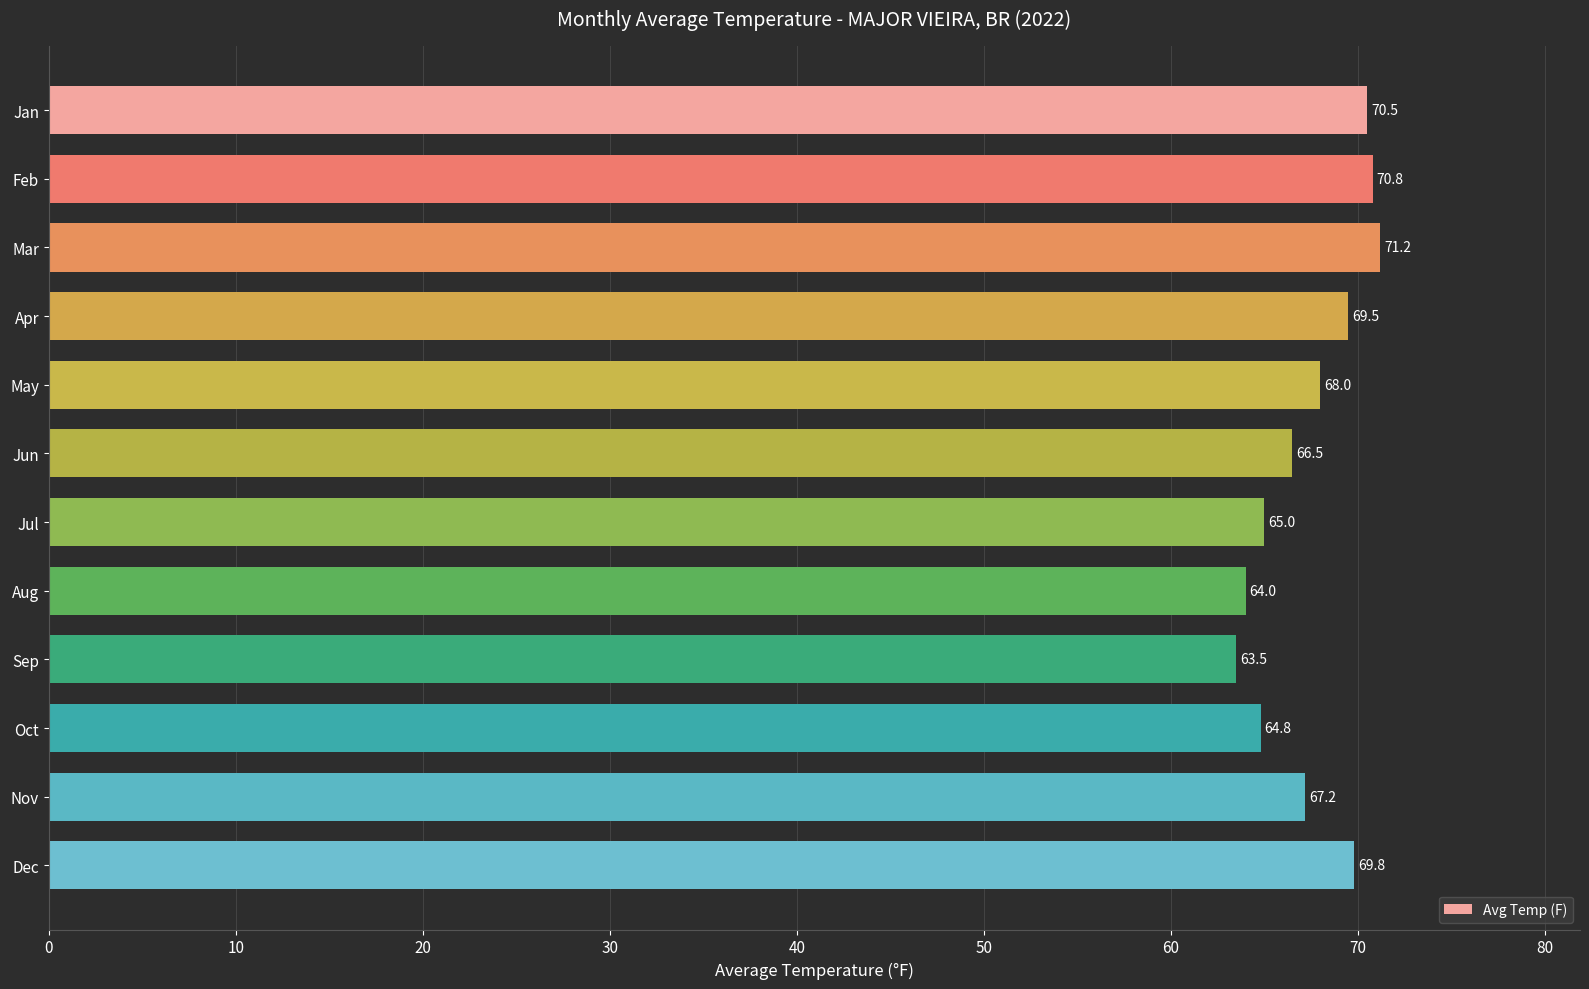

What is the change in value from May to Jun?

-1.5